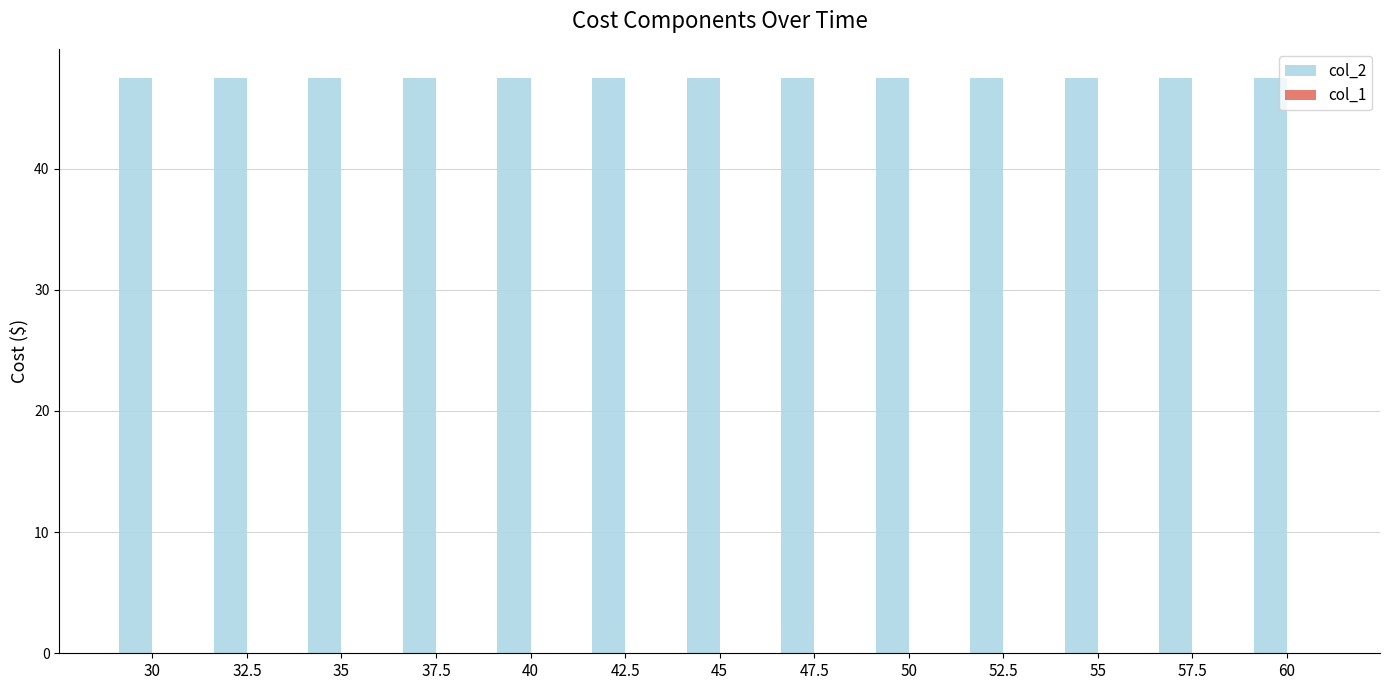

Rank the series by their average value, from lowest to highest.

col_1, col_2